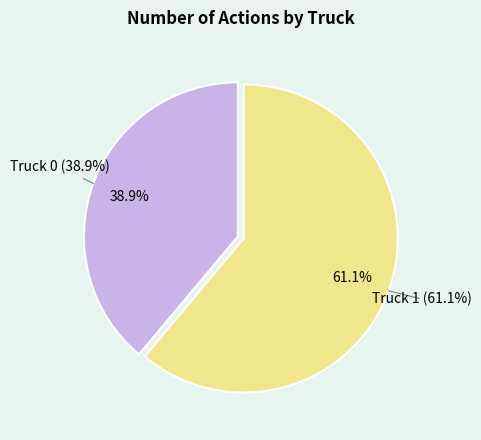

What percentage is NOT represented by Truck 1?

38.9%